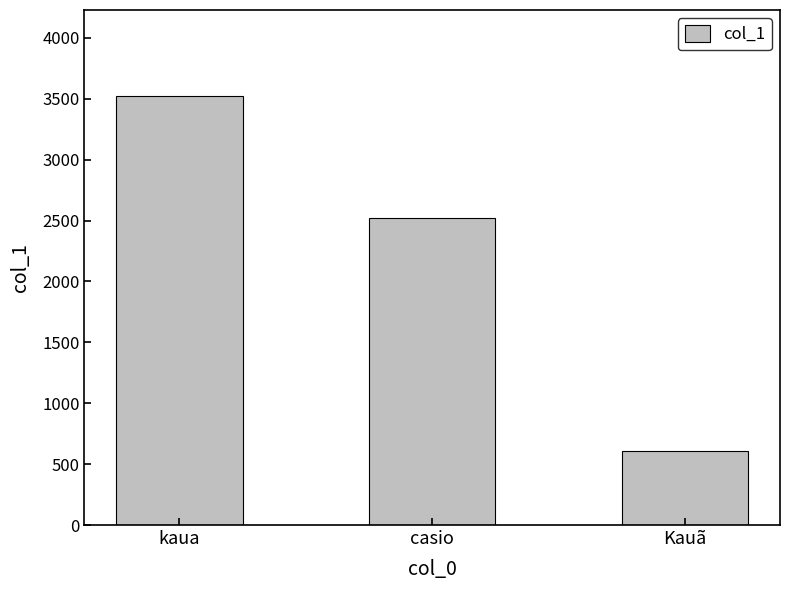

What is the smallest value displayed?

606